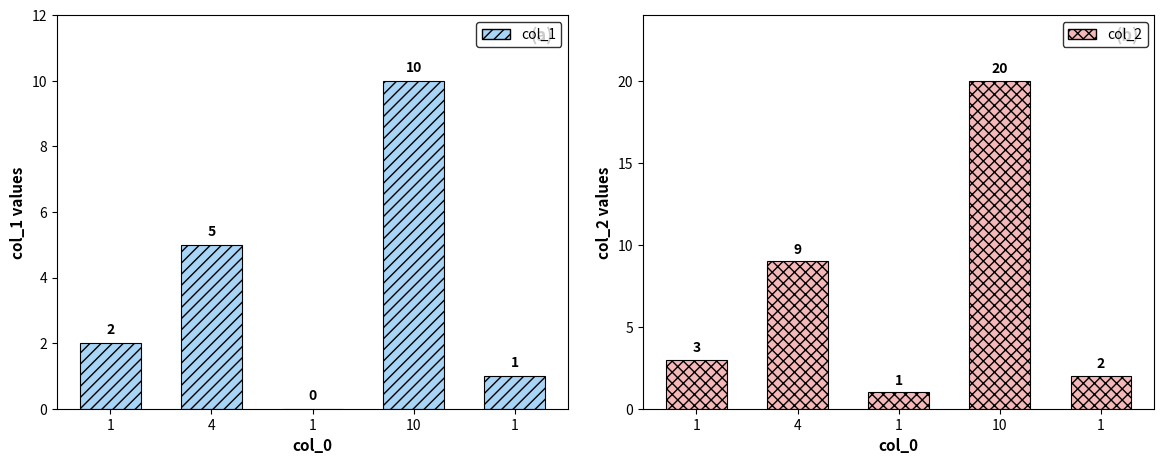

At which category is the sum across all series the highest?

10